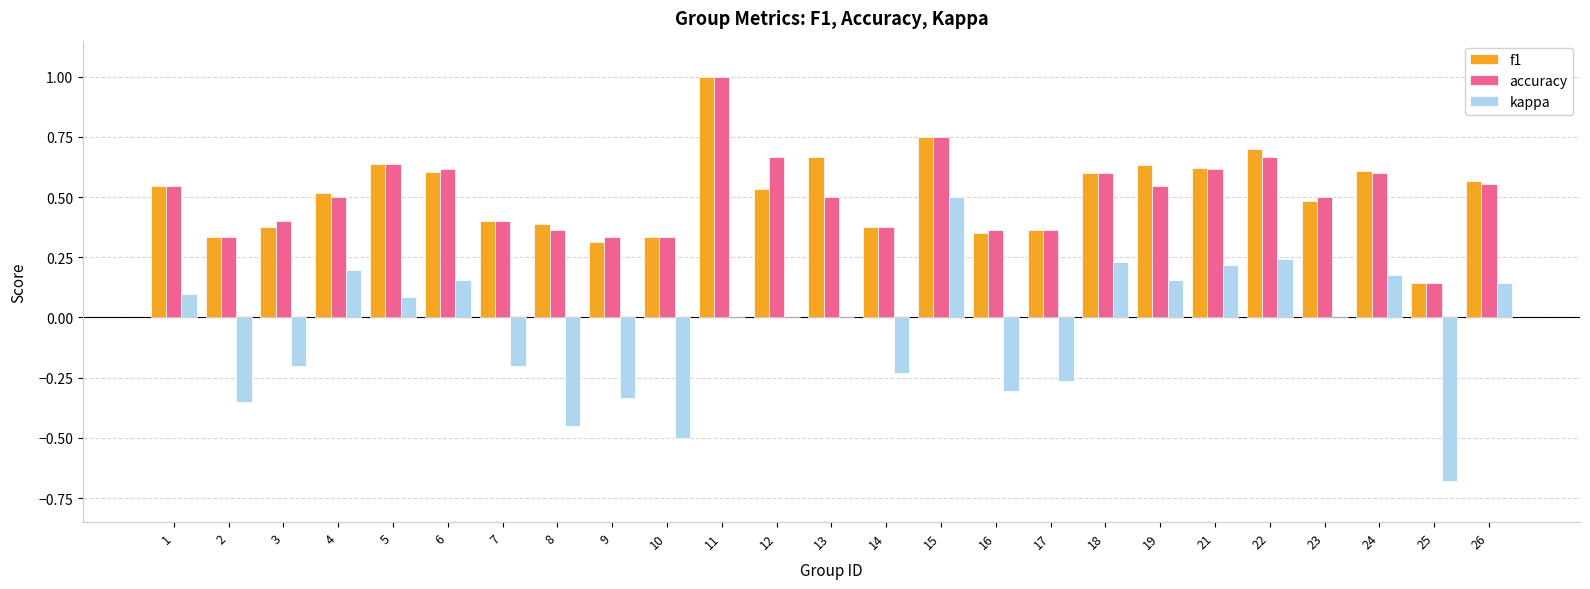

What is the sum of the accuracy values at 18 and 24?

1.2